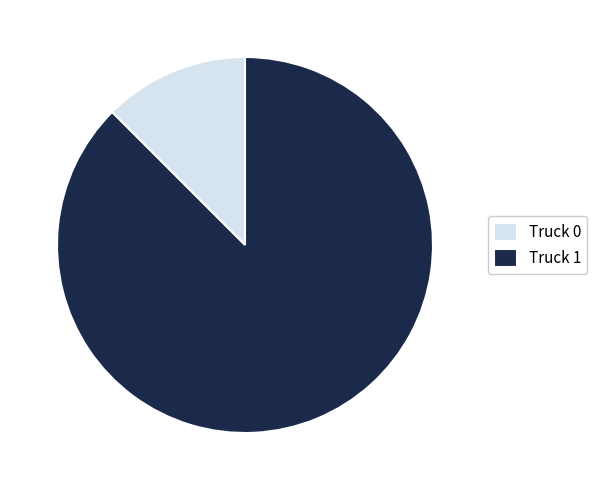

The Truck 0 slice represents 12% of the pie. True or false?

True